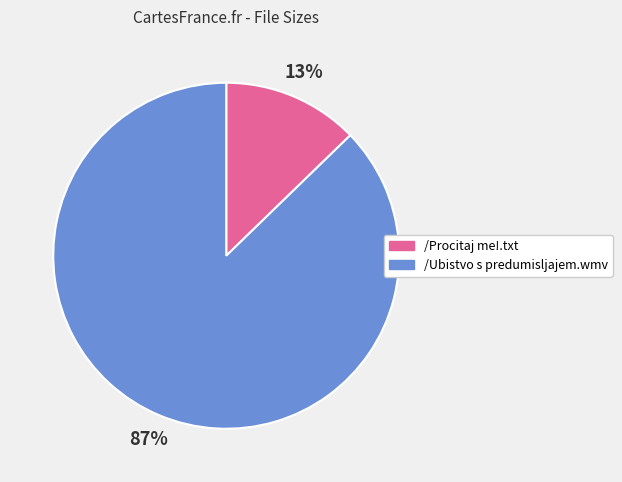

Combined, do /Procitaj me!.txt and /Ubistvo s predumisljajem.wmv account for over 50%?

Yes